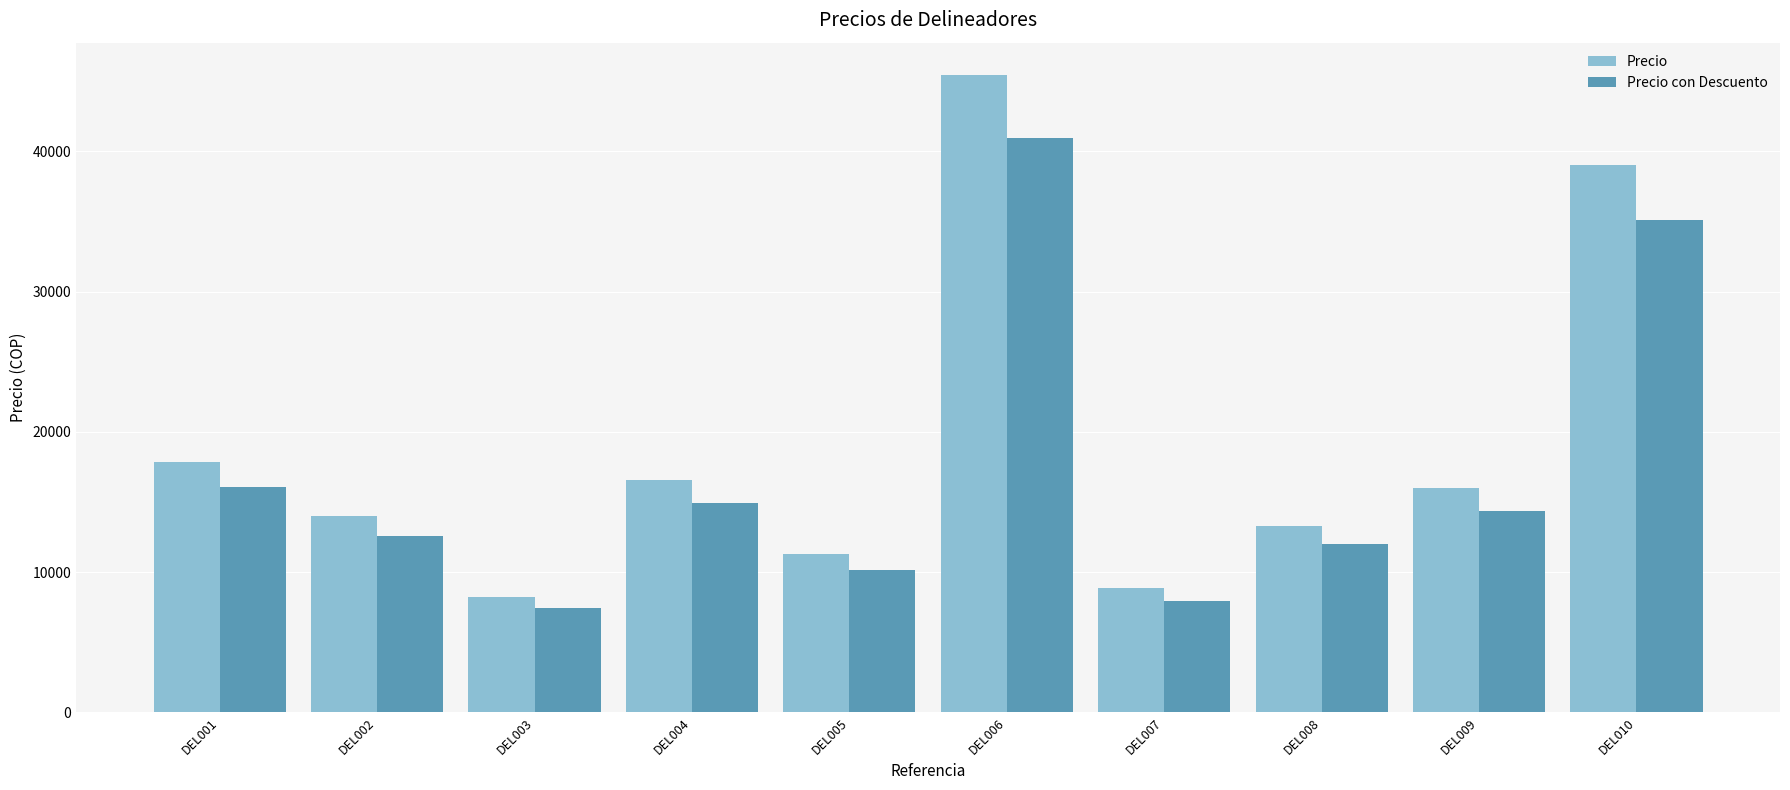

Rank the categories by Precio con Descuento value from highest to lowest.

DEL006, DEL010, DEL001, DEL004, DEL009, DEL002, DEL008, DEL005, DEL007, DEL003